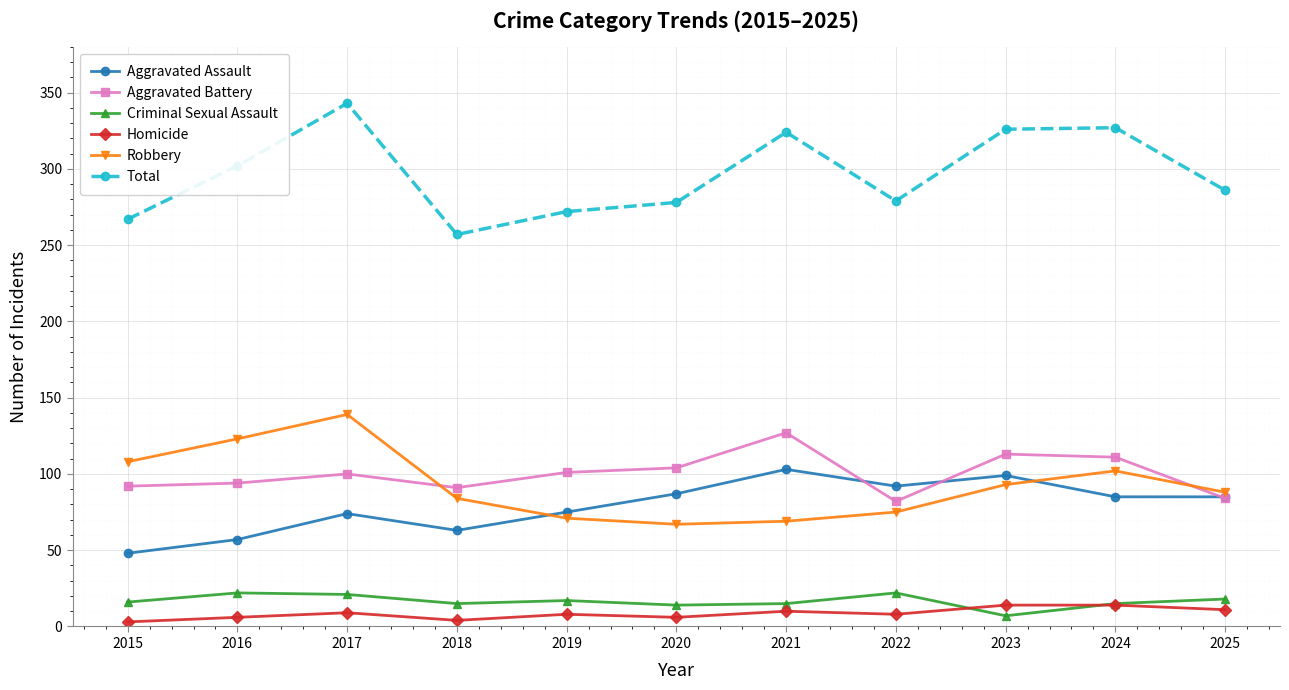

True or false: Total and Aggravated Battery cross at least once.

False